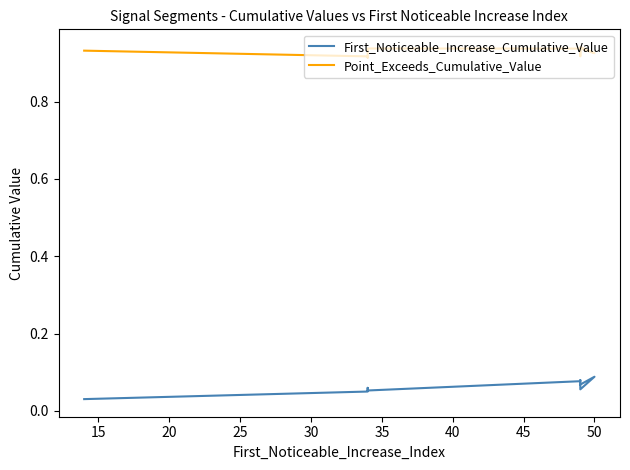

Is the value of First_Noticeable_Increase_Cumulative_Value at 15 greater than the value of Point_Exceeds_Cumulative_Value at 15?

No